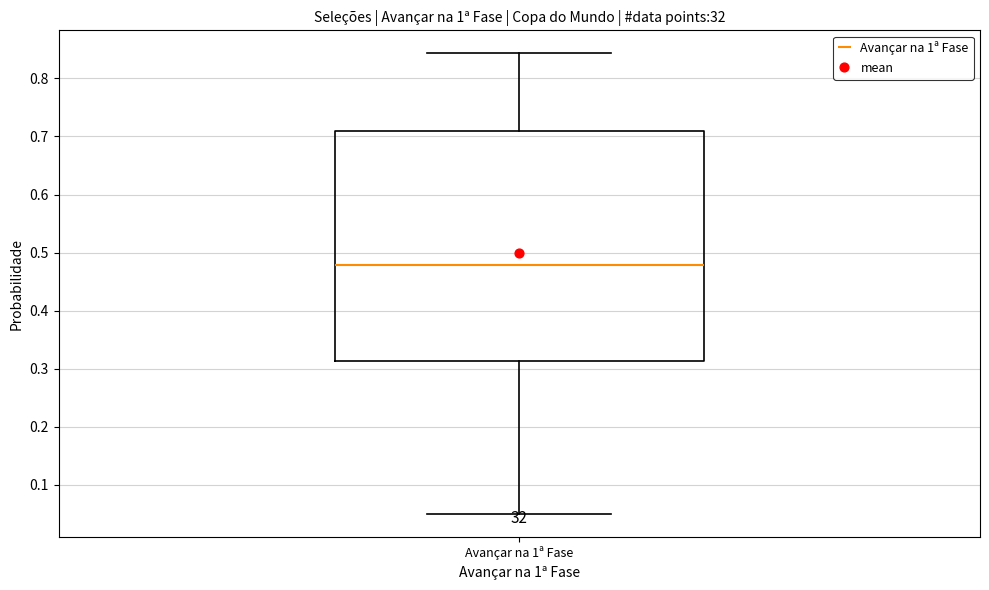

Transcribe this box plot: give where the median line is, the range the box spans, and where the two whiskers end, as read against the y-axis. The values are not printed on the chart, so give them approximately, as read against the axis.

median 0.48, box 0.31 to 0.71, whiskers 0.05 to 0.84